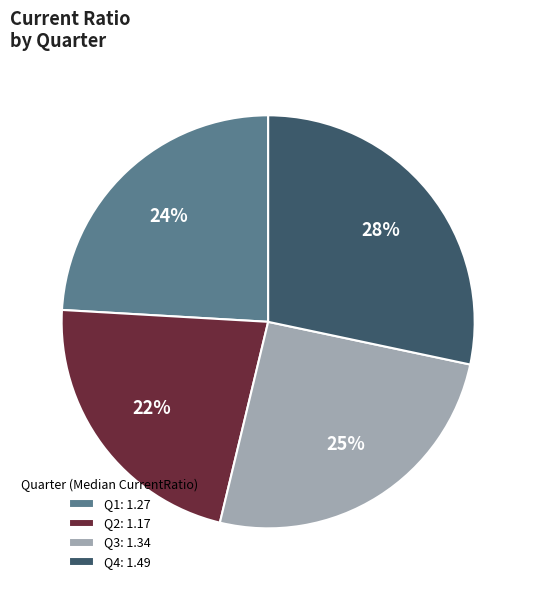

Is the sum of Q2: 1.17 and Q1: 1.27 greater than half?

No